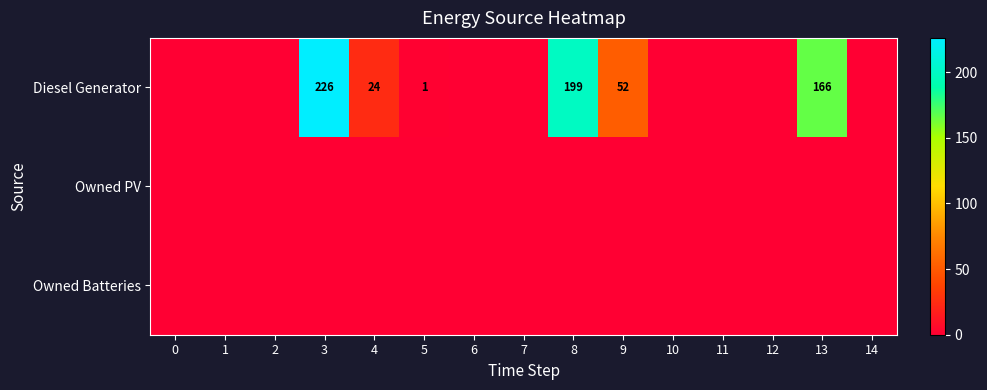

The value of Diesel Generator at 9 is 52. True or false?

True